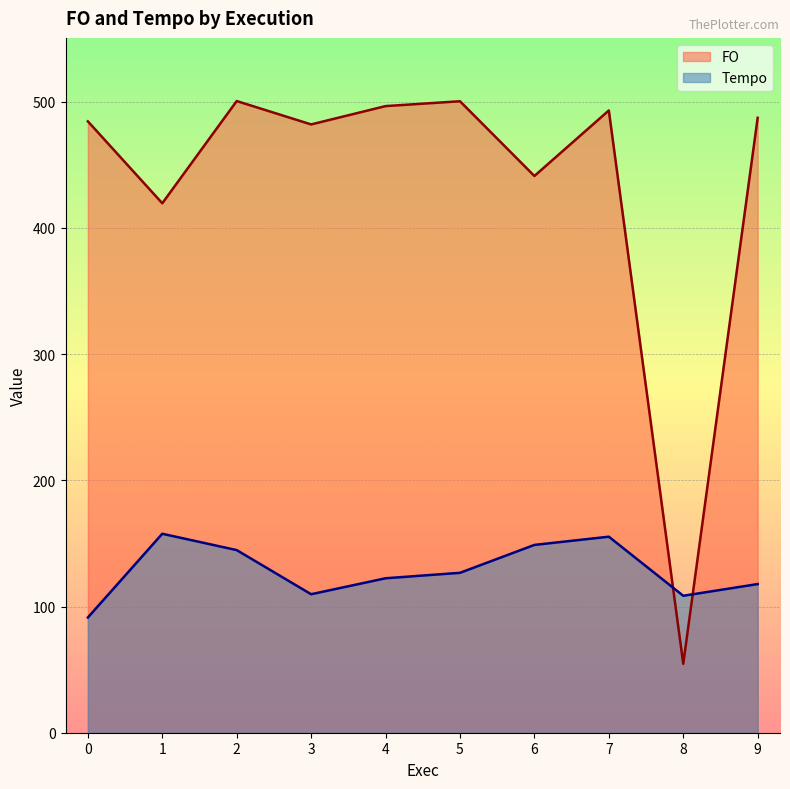

At which label is Tempo closest to 124?

4